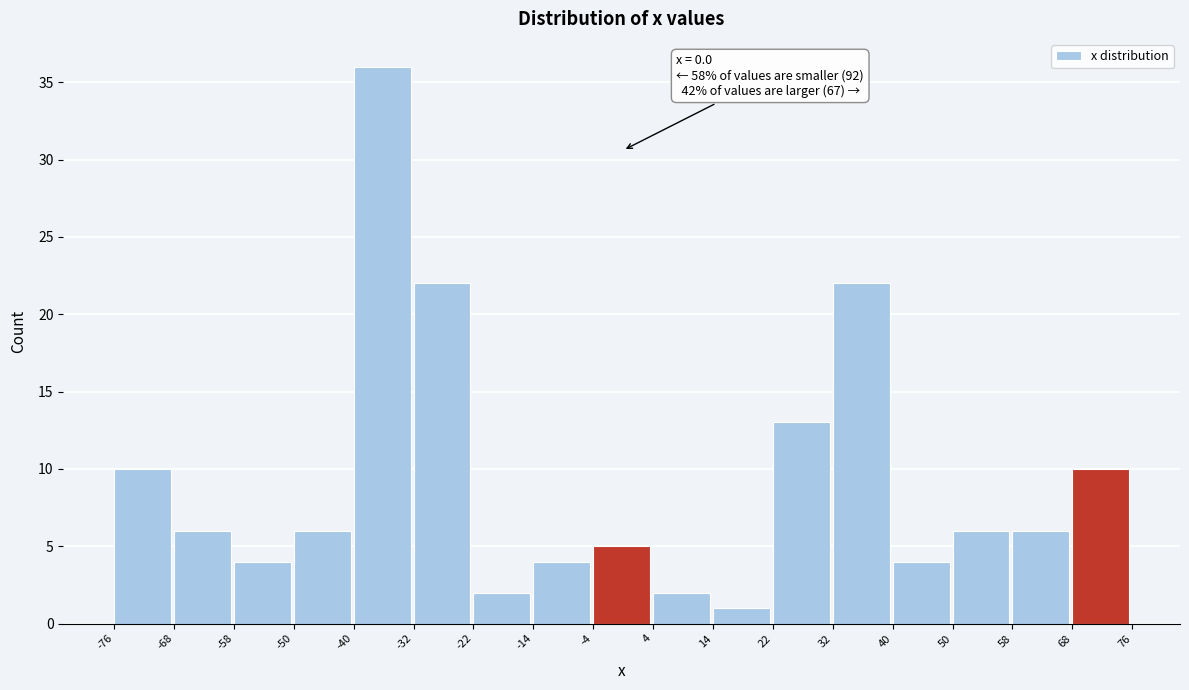

Which range on the x-axis has the tallest bar?

-40 to -32